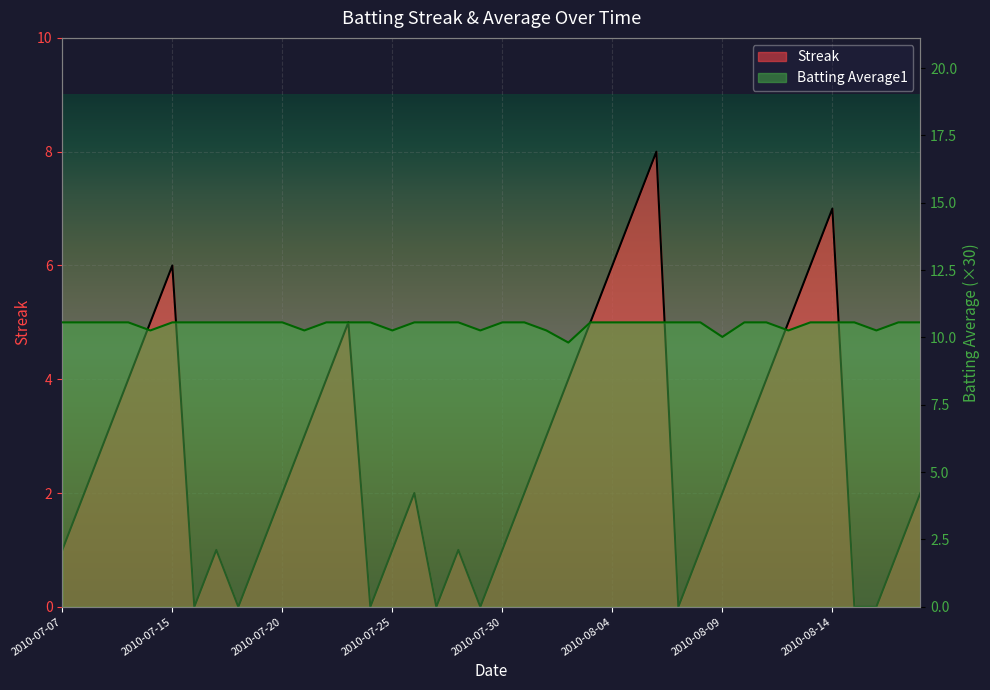

List the series in order of their overall mean, highest first.

Batting Average1, Streak